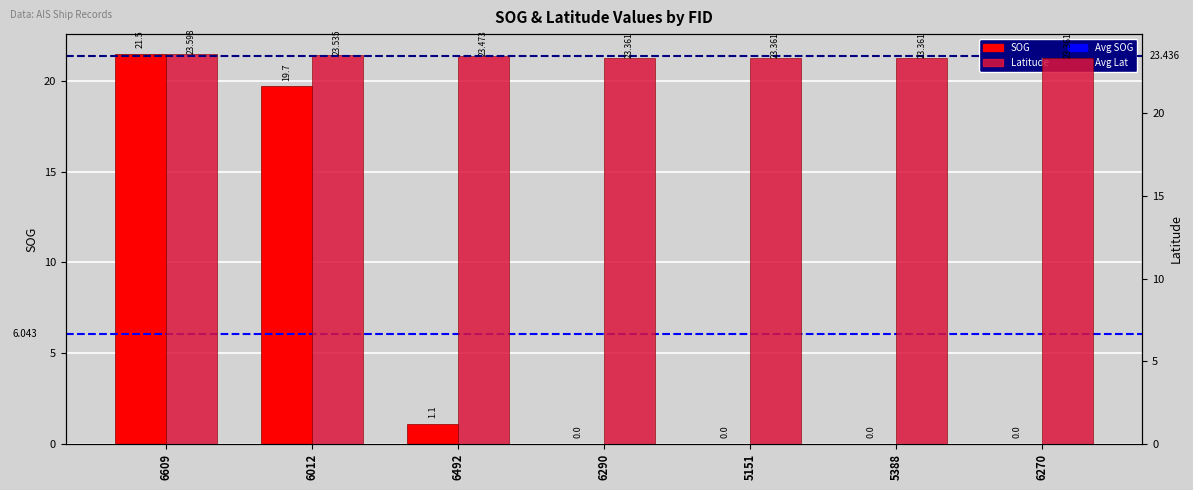

What is the total value across all series at 6290?

23.4